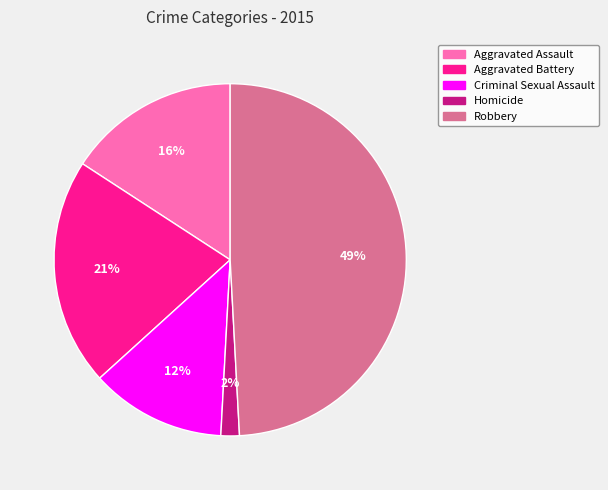

Which slice is the smallest?

Homicide